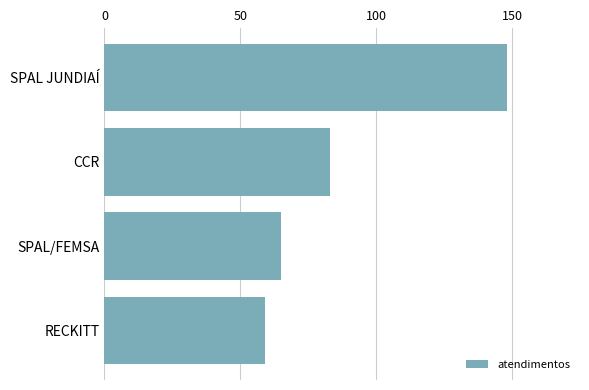

How many bars are there in total?

4